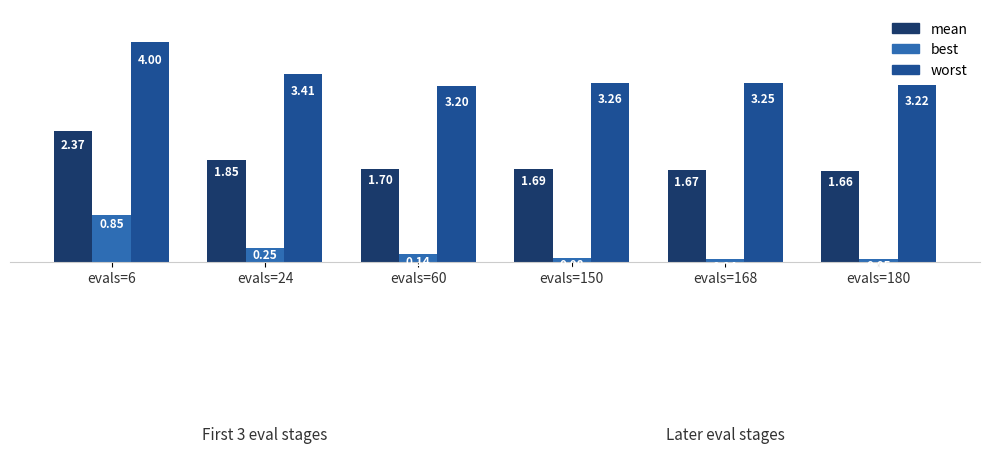

What is the difference between the mean values at evals=168 and evals=24?

0.2